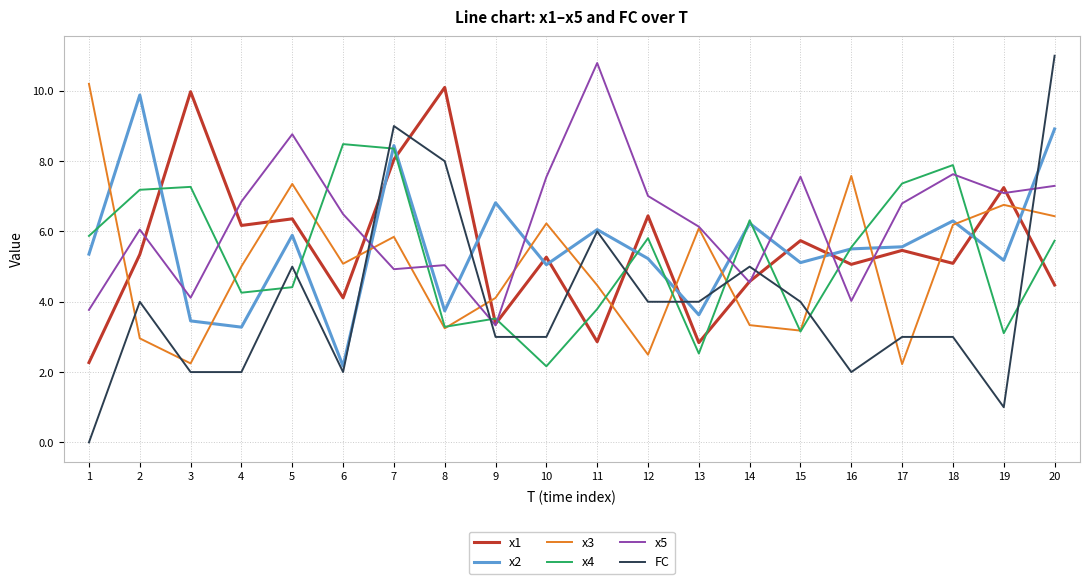

After their last crossing, which series has the higher values: FC or x1?

FC